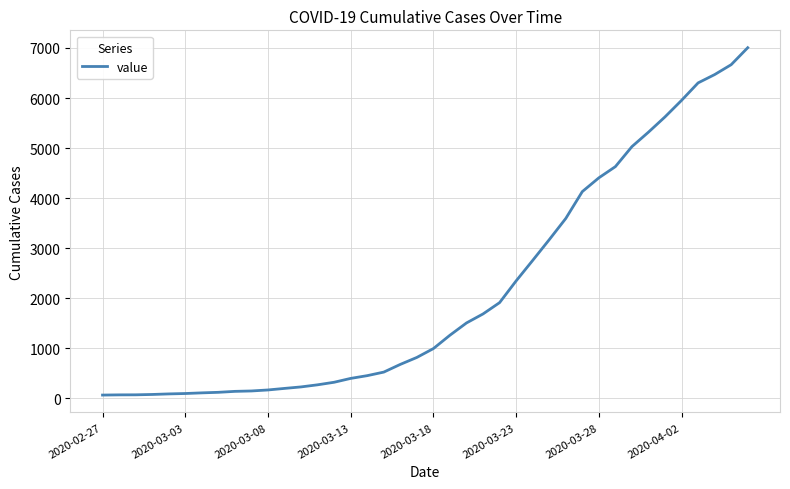

What is the greatest value displayed?

7005